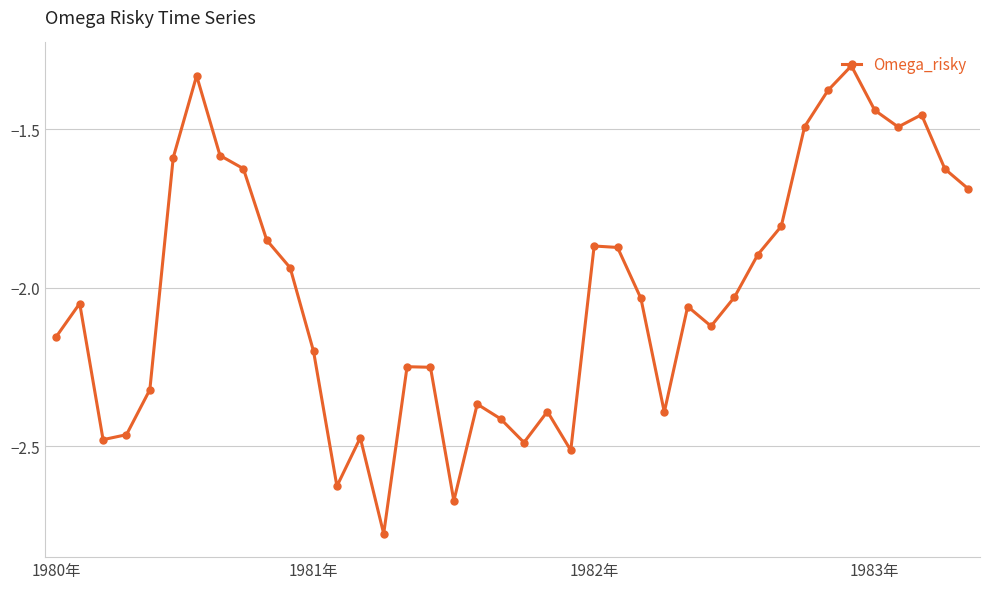

What is the difference between the maximum and second lowest values?

1.4